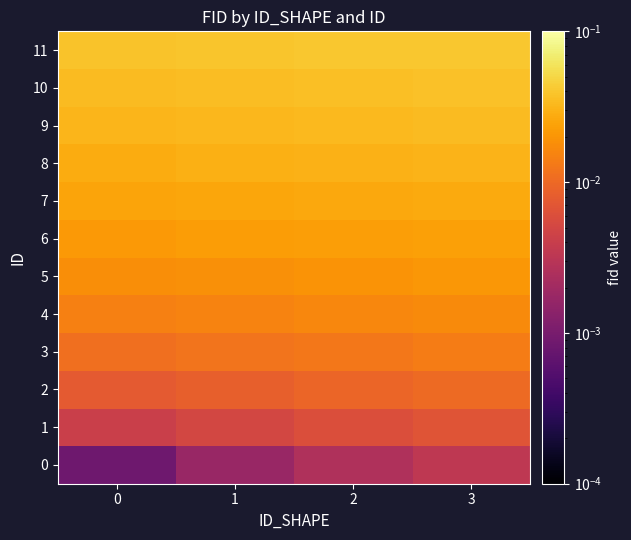

Rank the series by their maximum value, from lowest to highest.

0, 1, 2, 3, 4, 5, 6, 7, 8, 9, 10, 11